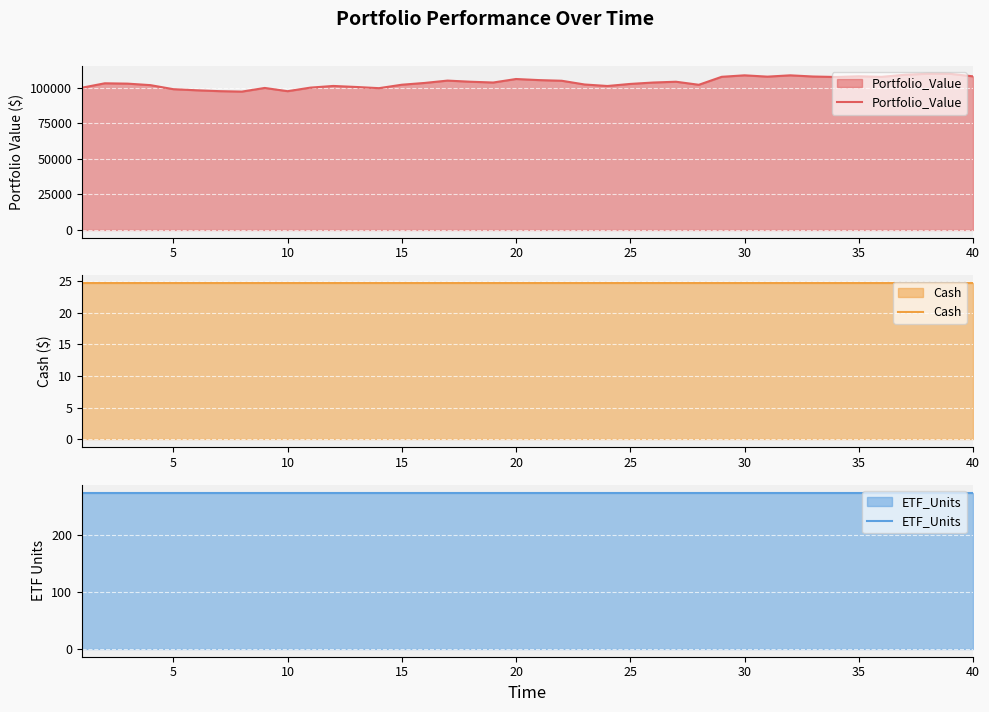

What is the highest value of the Portfolio_Value series?

109765.5